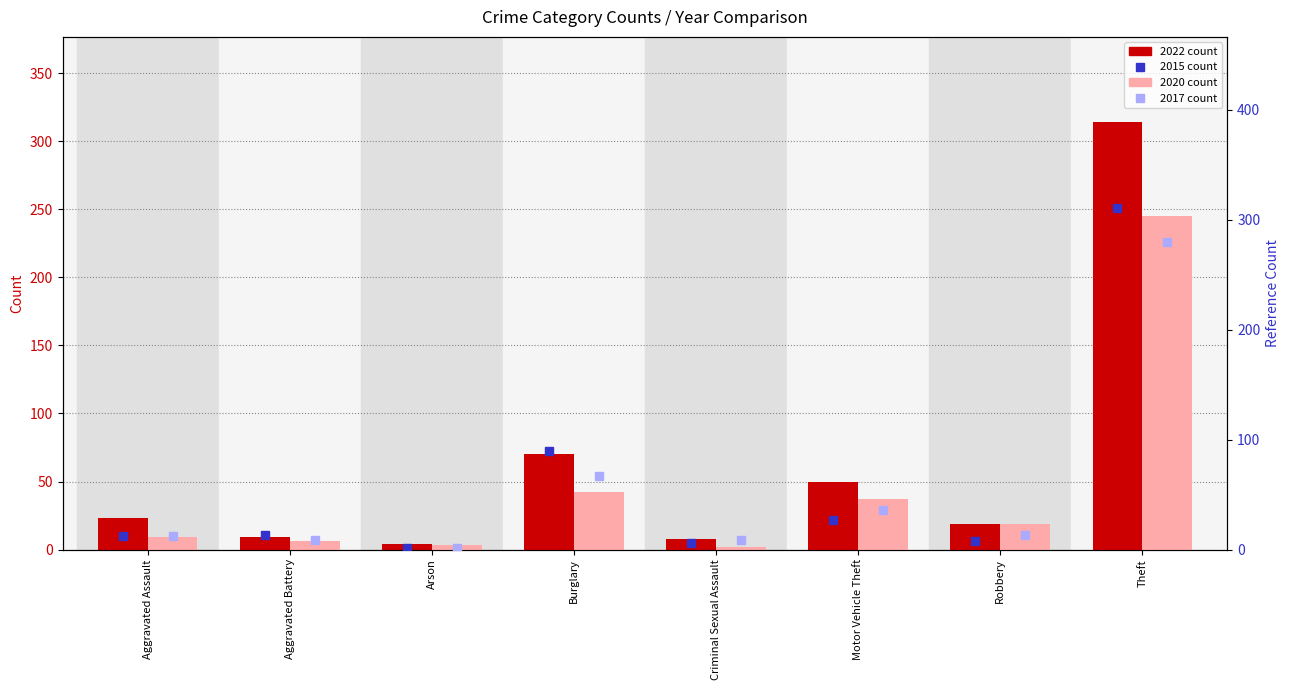

Reading left to right, transcribe all the data shown in this chart.

2022 count: 23	9	4	70	8	50	19	314
2020 count: 9	6	3	42	2	37	19	245
2015 count: 12	13	1	90	6	27	8	311
2017 count: 12	9	1	67	9	36	13	280